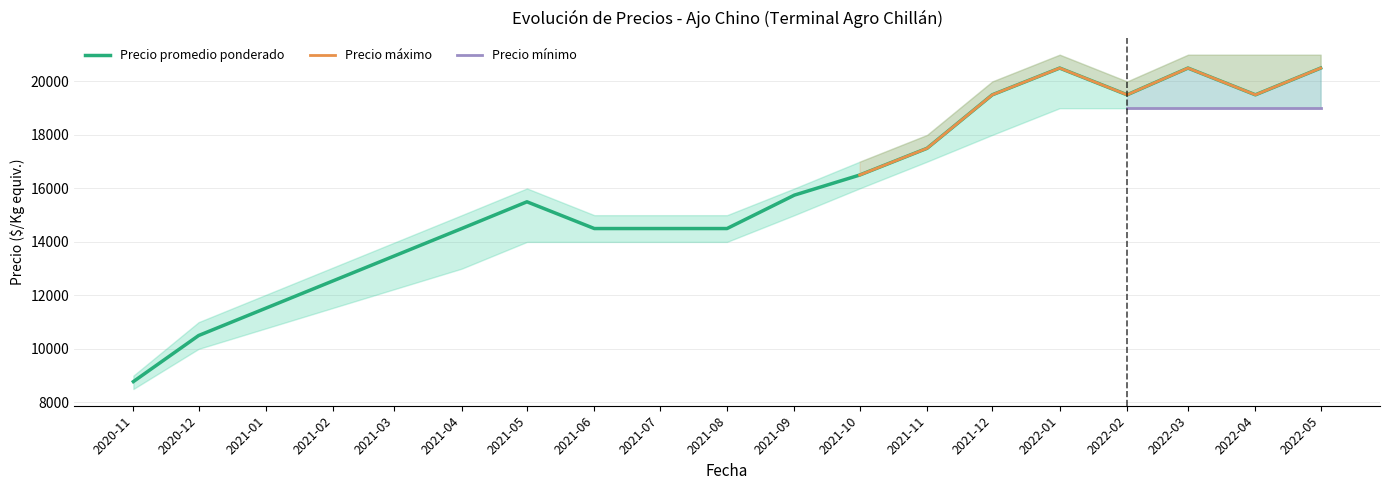

At how many categories does at least one series exceed 16455?

8